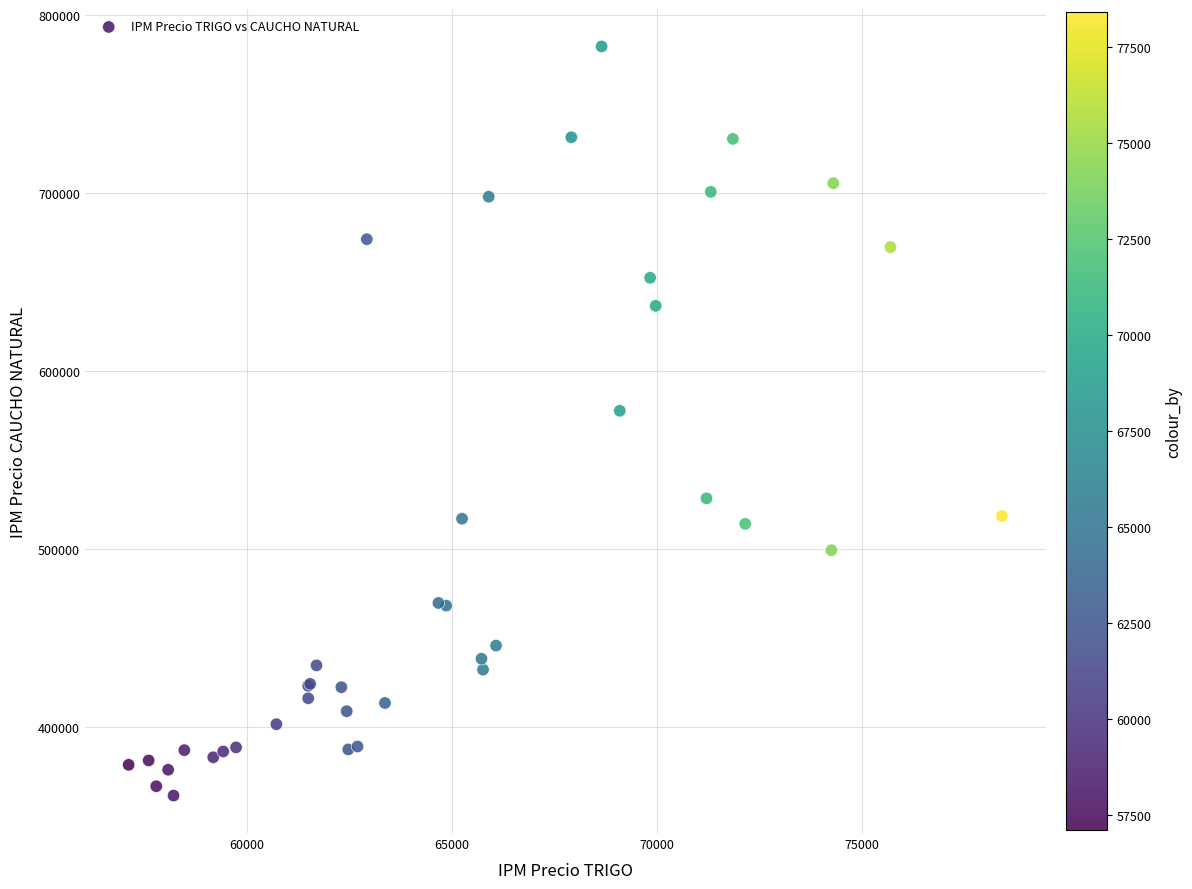

What Y value in the scatter plot is closest to 571927?

577669.5